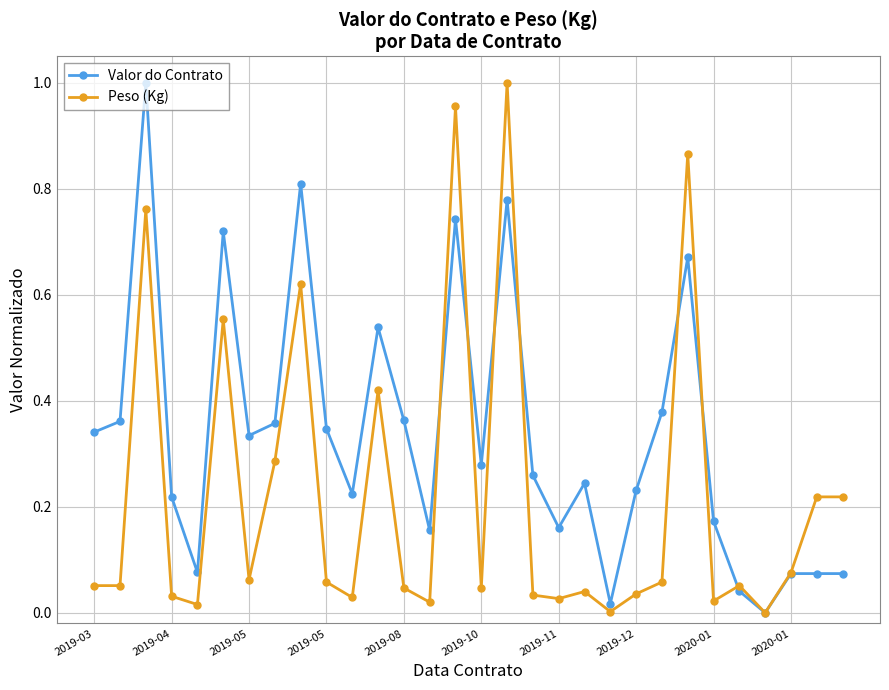

Rank the series by their average value, from lowest to highest.

Peso (Kg), Valor do Contrato